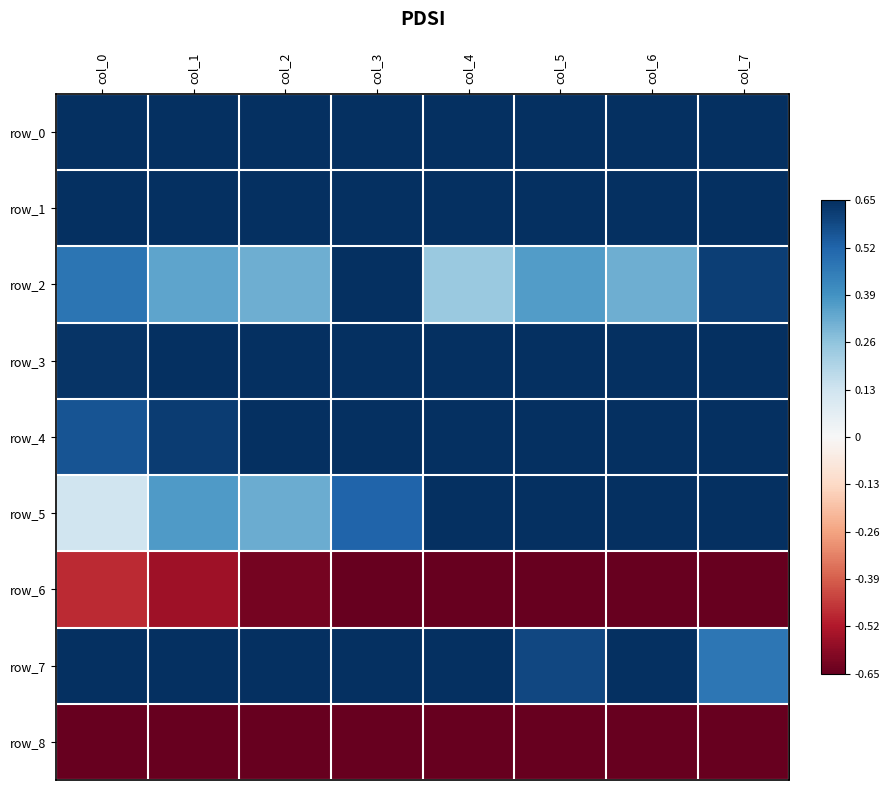

What is the highest value of the row_1 series?

1.0